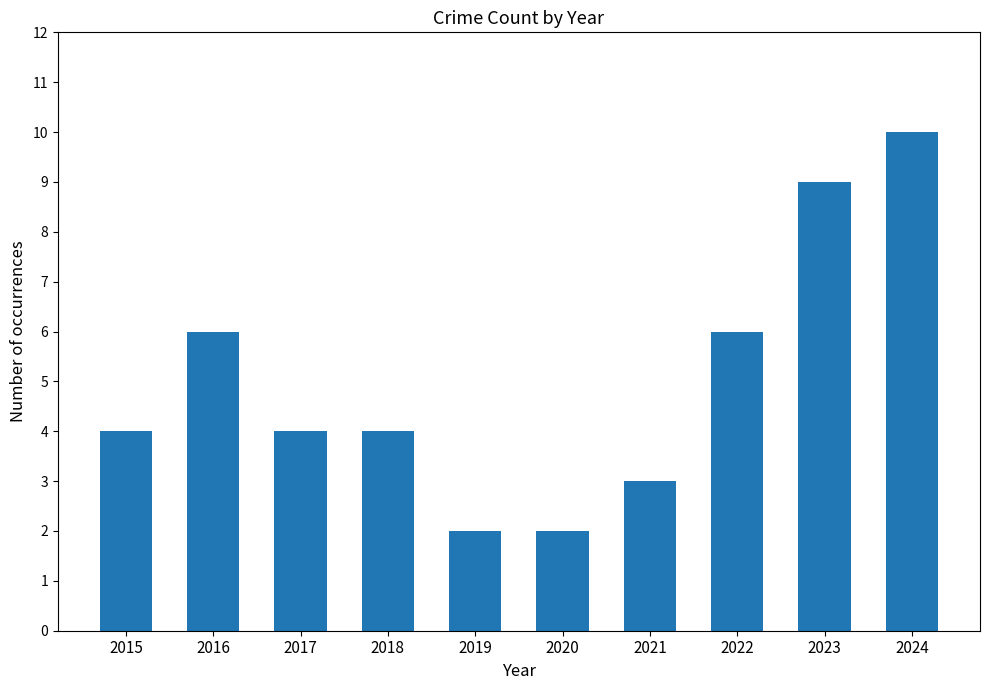

How many categories are shown in the chart?

10